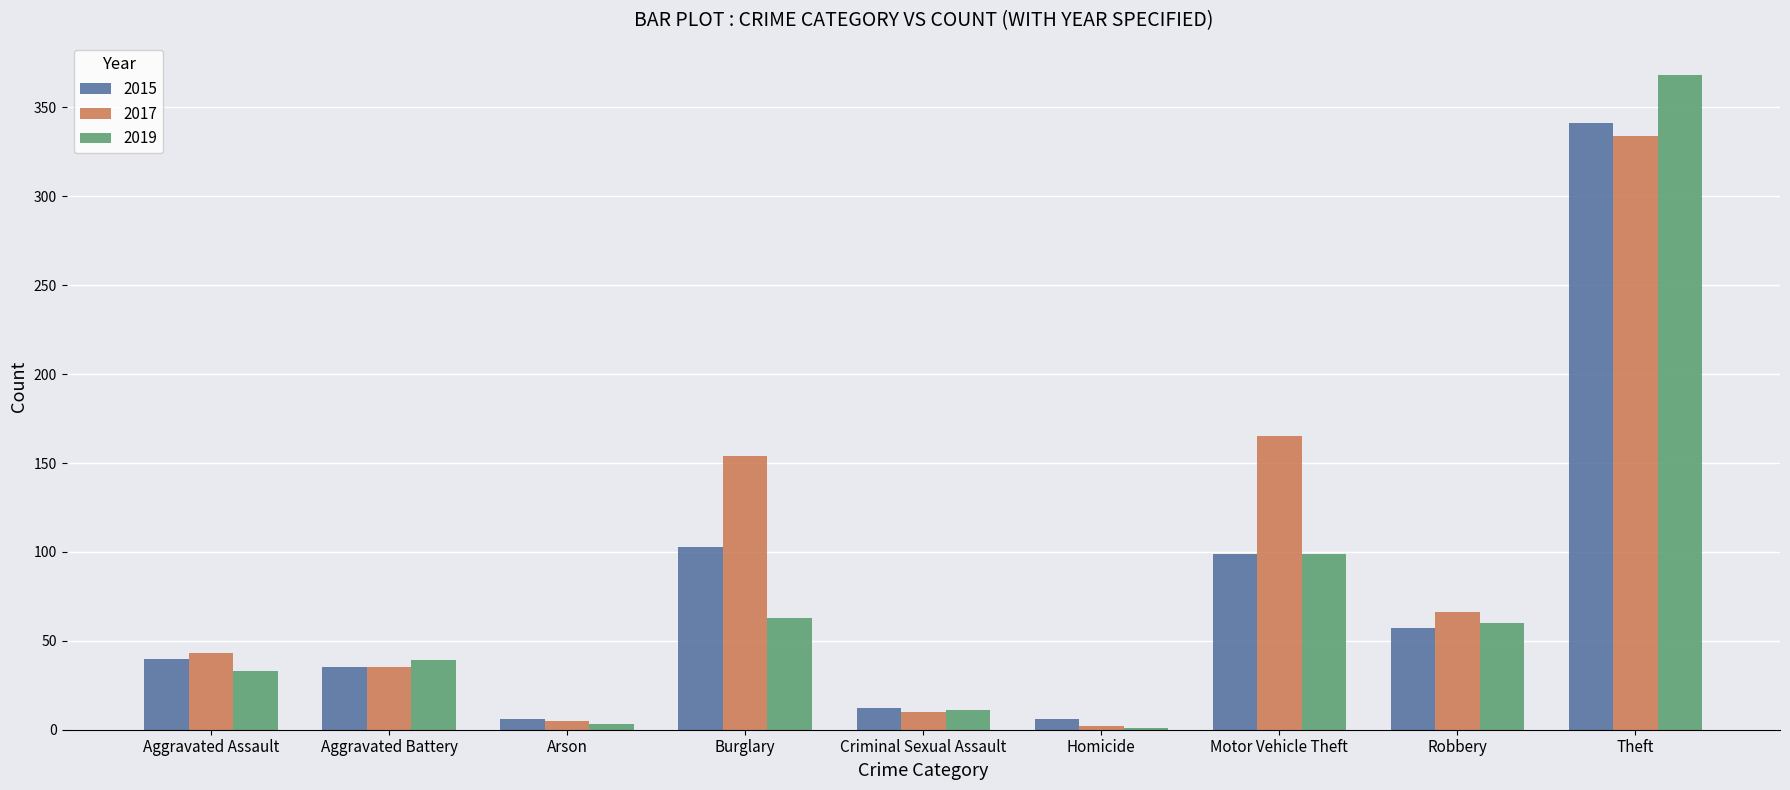

Is it true that 2015 equals 12 at Criminal Sexual Assault?

True